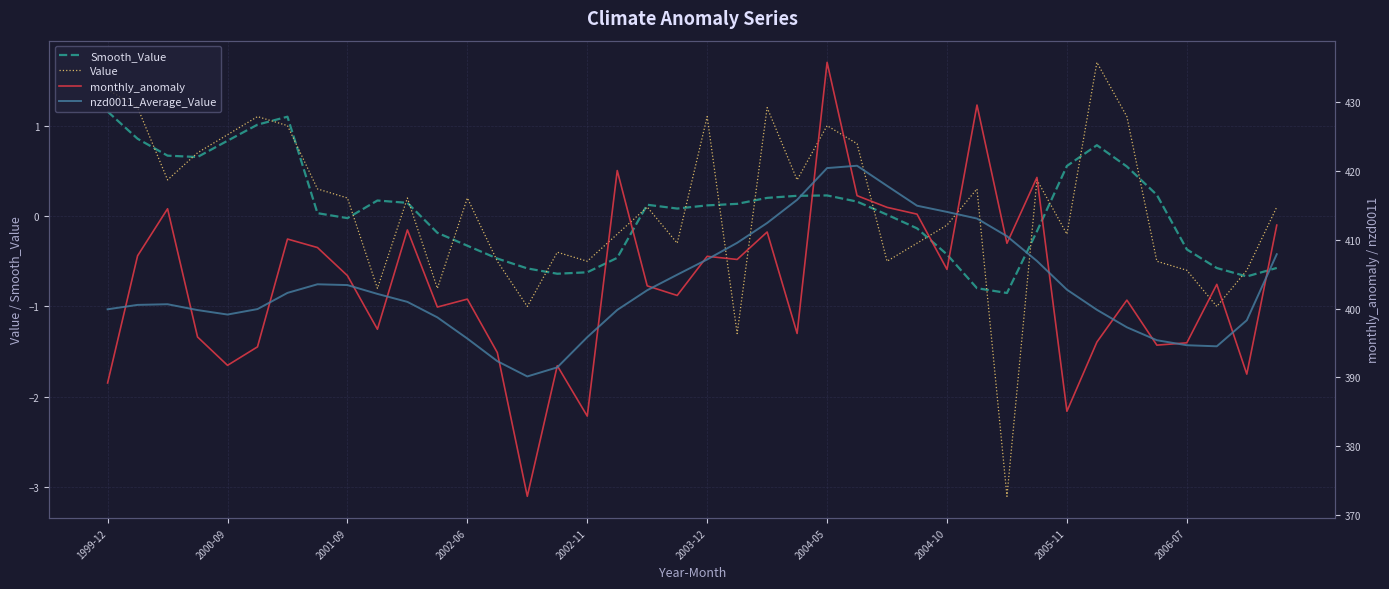

The Smooth_Value series shows 0.0 at 26. True or false?

True